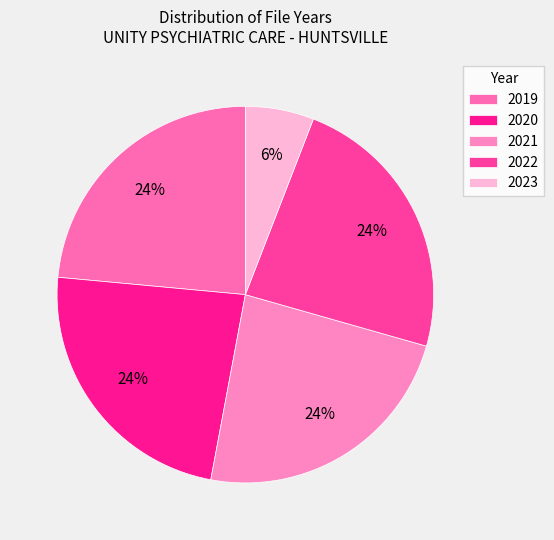

What is the ratio of the value at 2019 to the value at 2022?

1.0